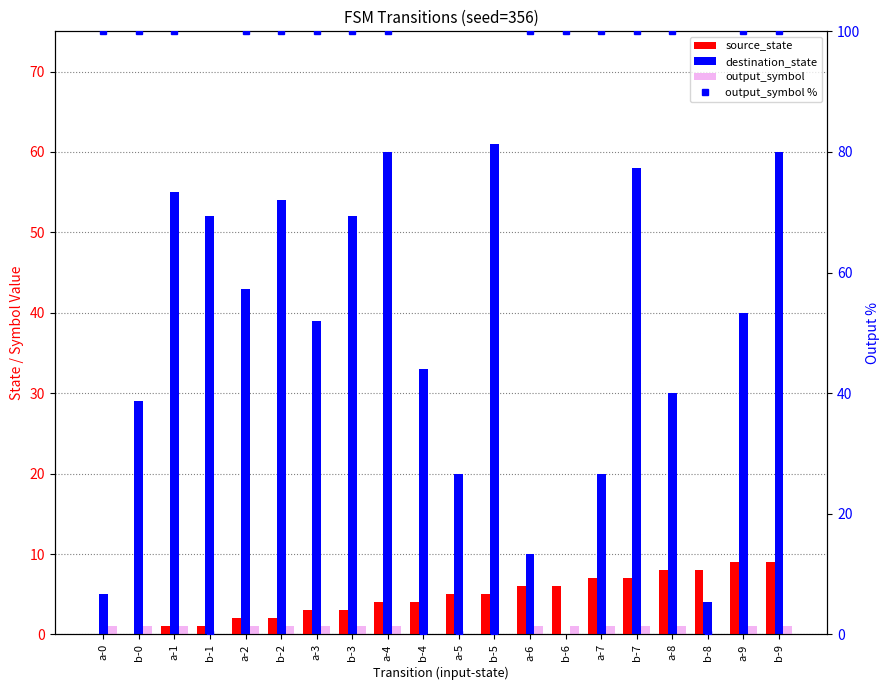

Between a-2 and a-6, which series saw the biggest shift?

destination_state